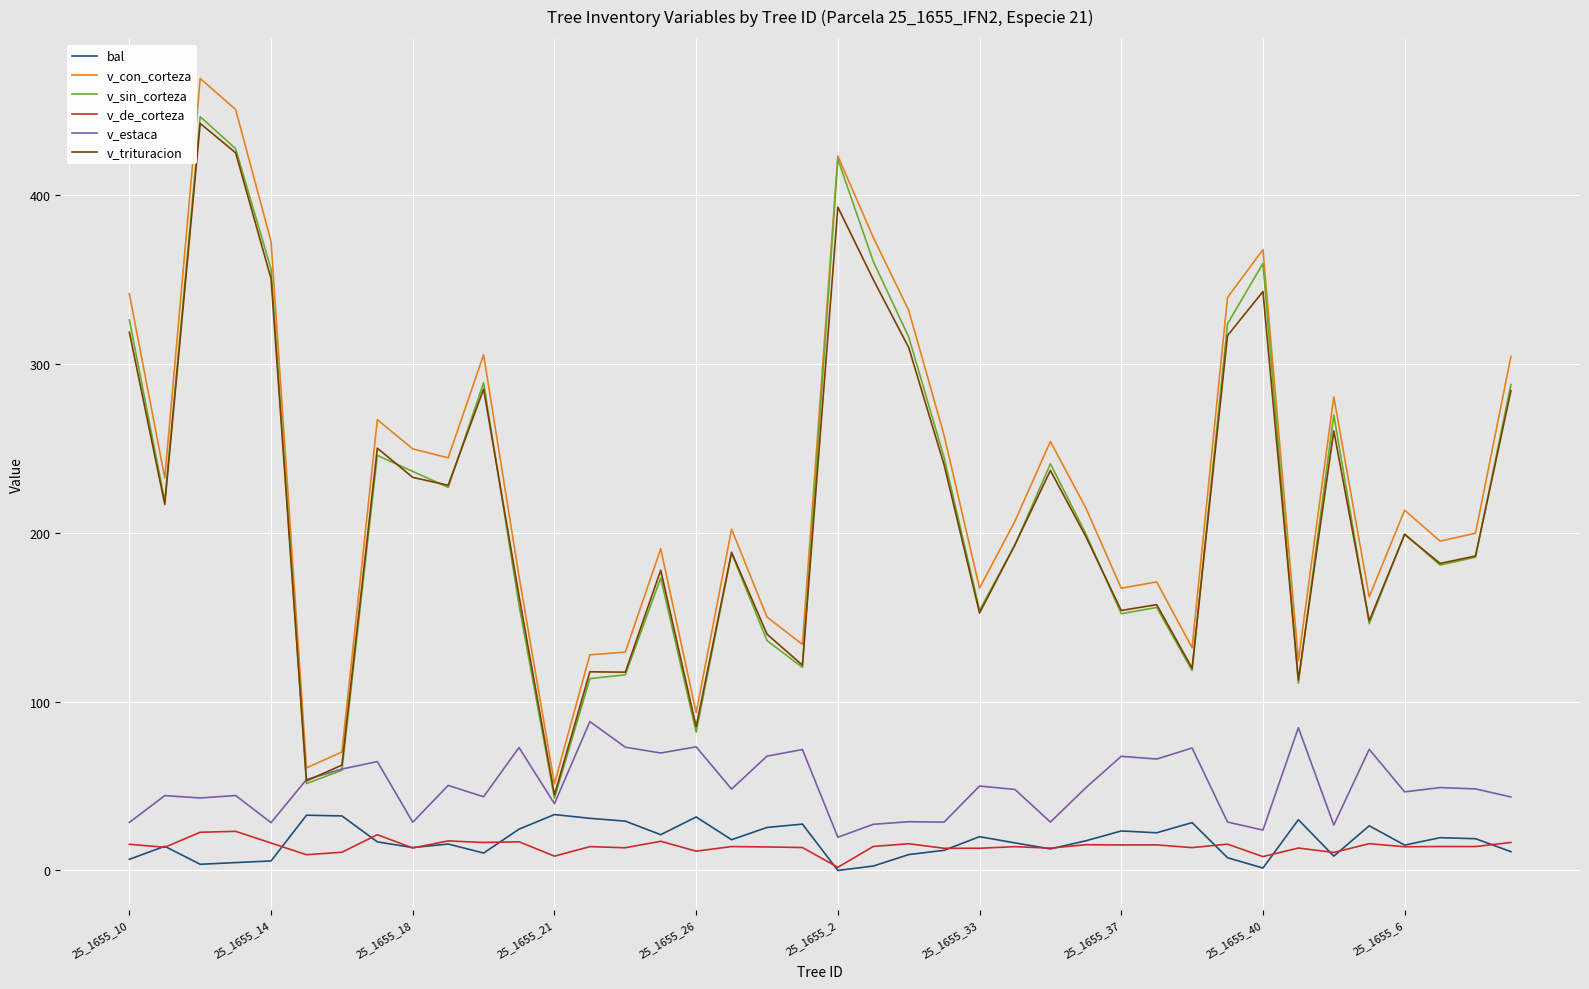

Which series has the widest spread of values?

v_con_corteza